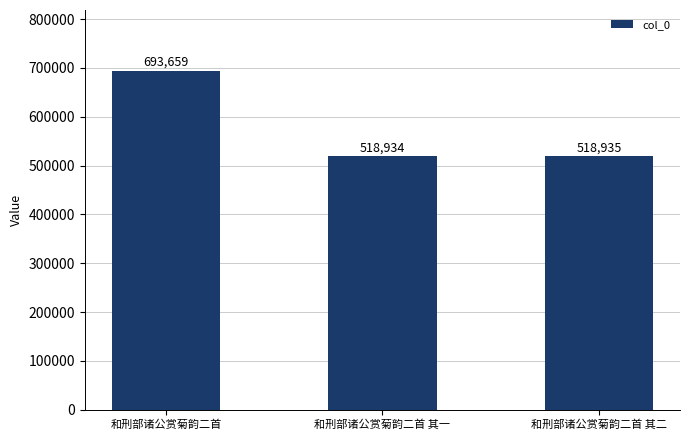

Does the chart contain any negative values?

No